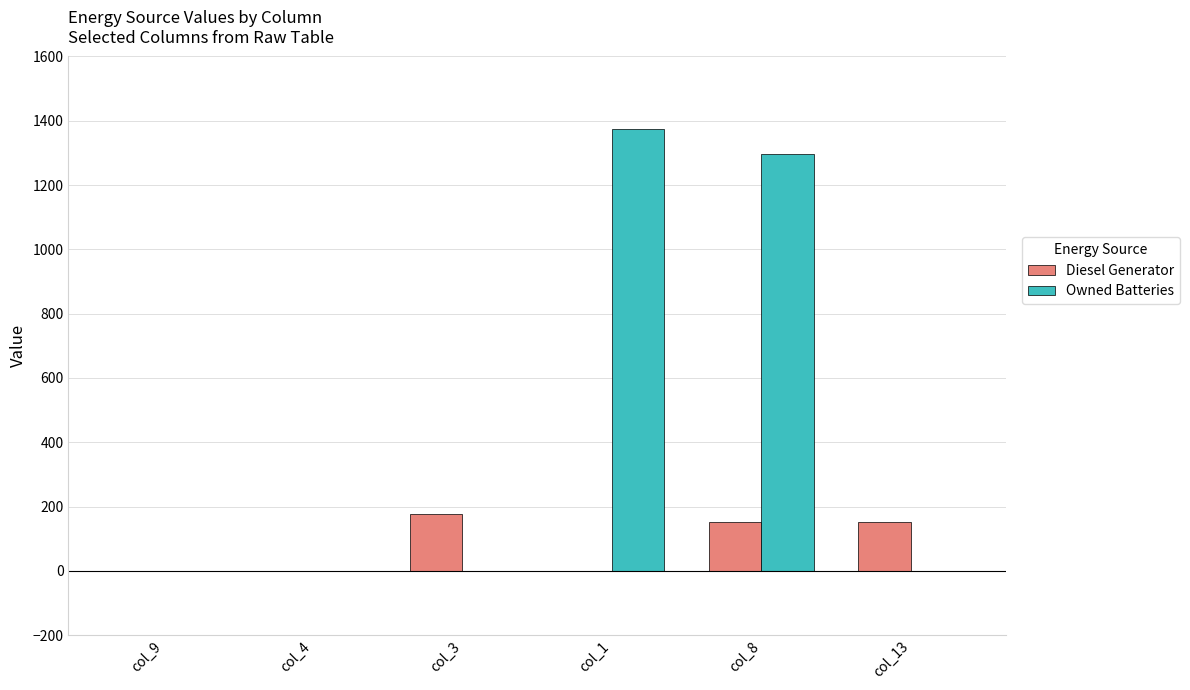

The value of Diesel Generator at col_13 is 238. True or false?

False